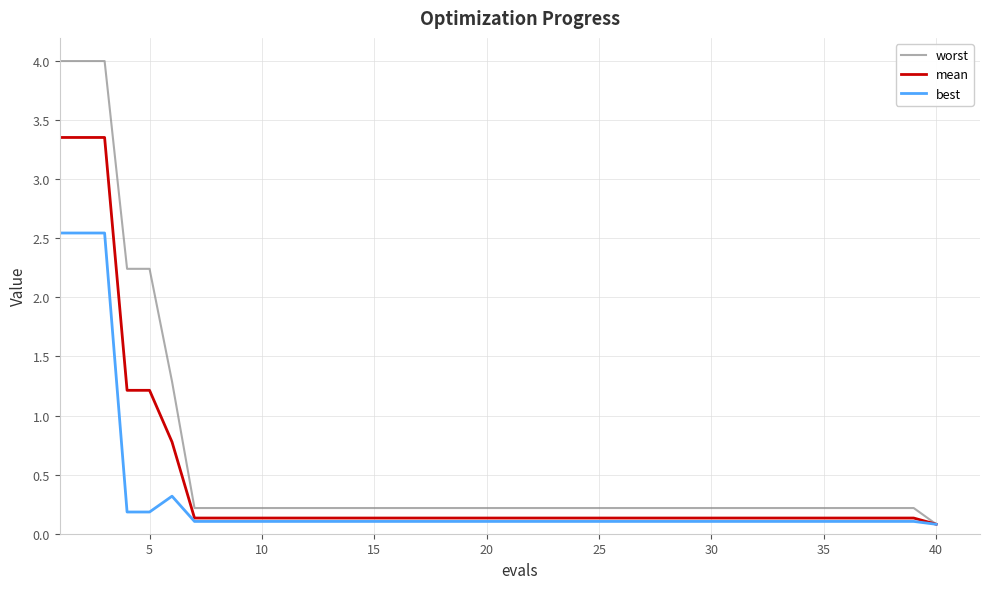

Which series has the widest spread of values?

worst